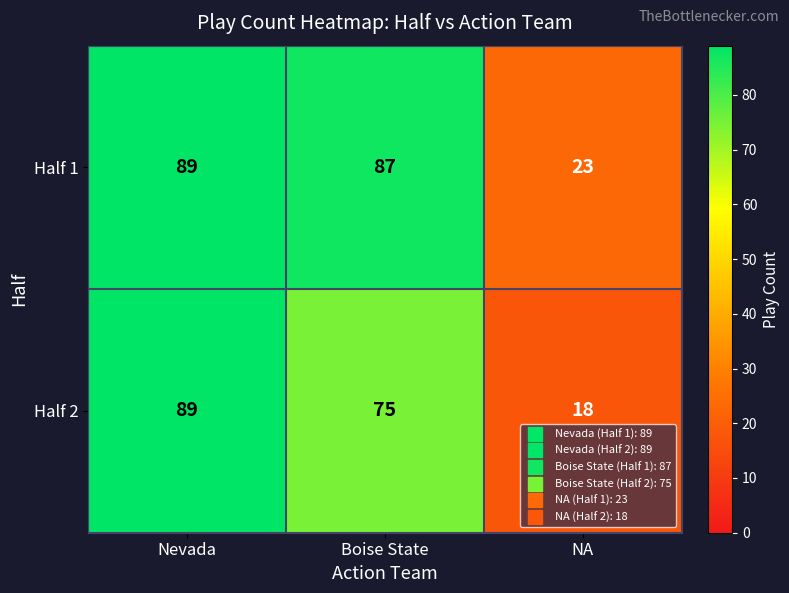

The value of Half 2 at Nevada is 48. True or false?

False